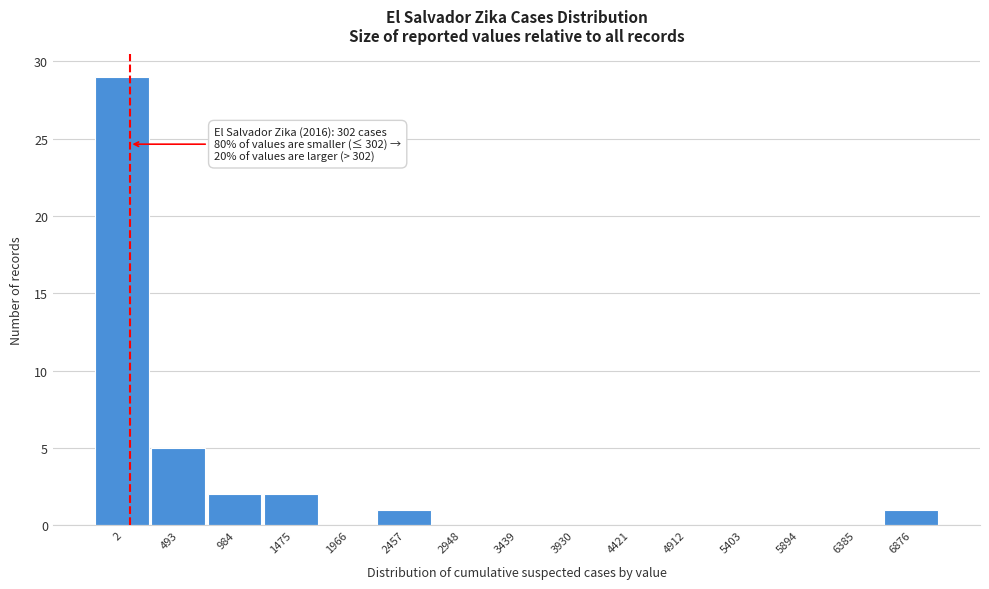

Reading right to left, what are all the values shown in this chart?

6876=1	6385=0	5894=0	5403=0	4912=0	4421=0	3930=0	3439=0	2948=0	2457=1	1966=0	1475=2	984=2	493=5	2=29